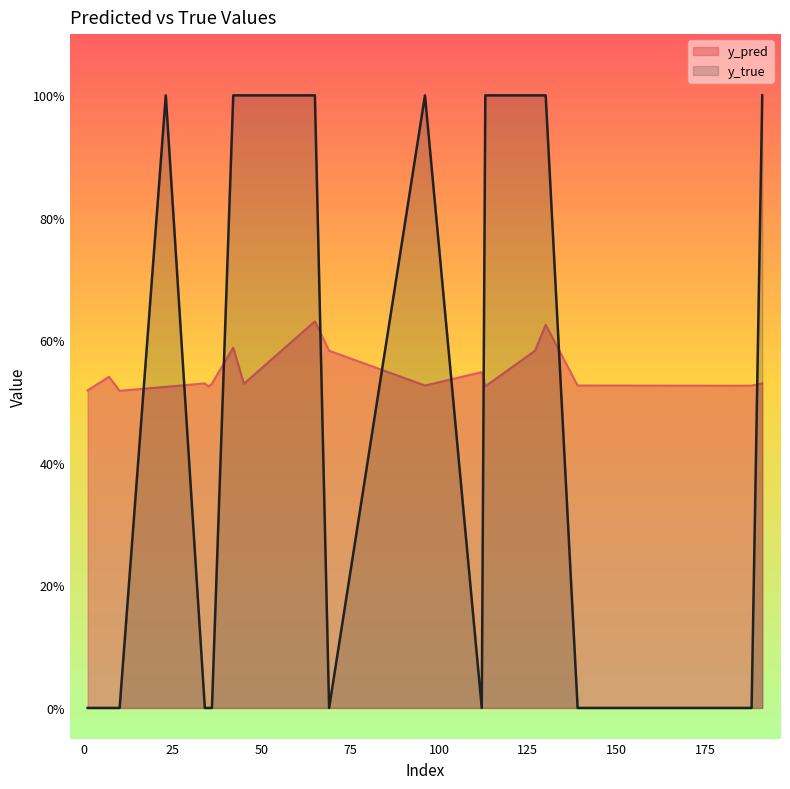

In y_true, how many points are higher than both neighbors (excluding endpoints)?

2